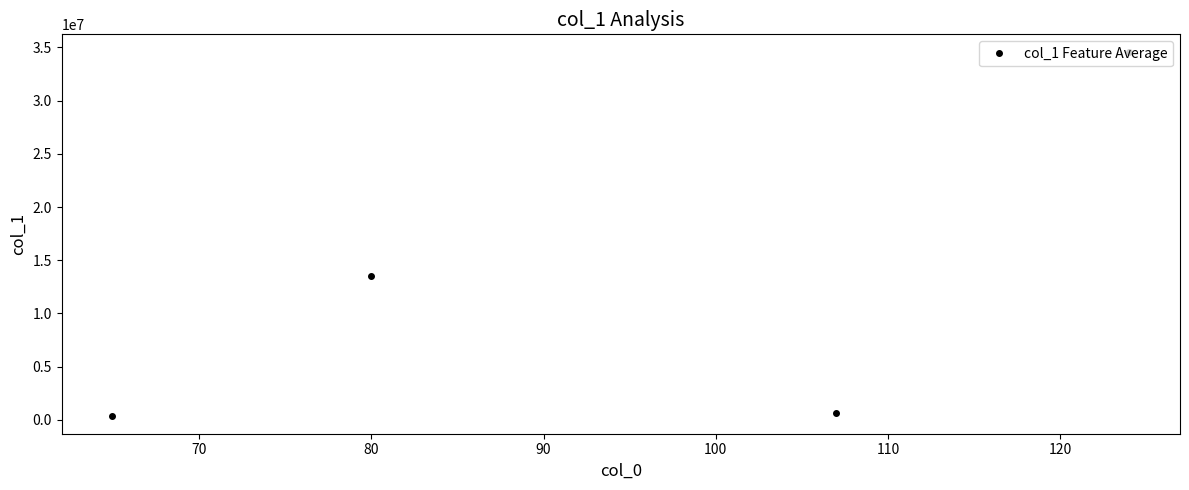

What is the difference between the maximum and minimum values?

34125811.1